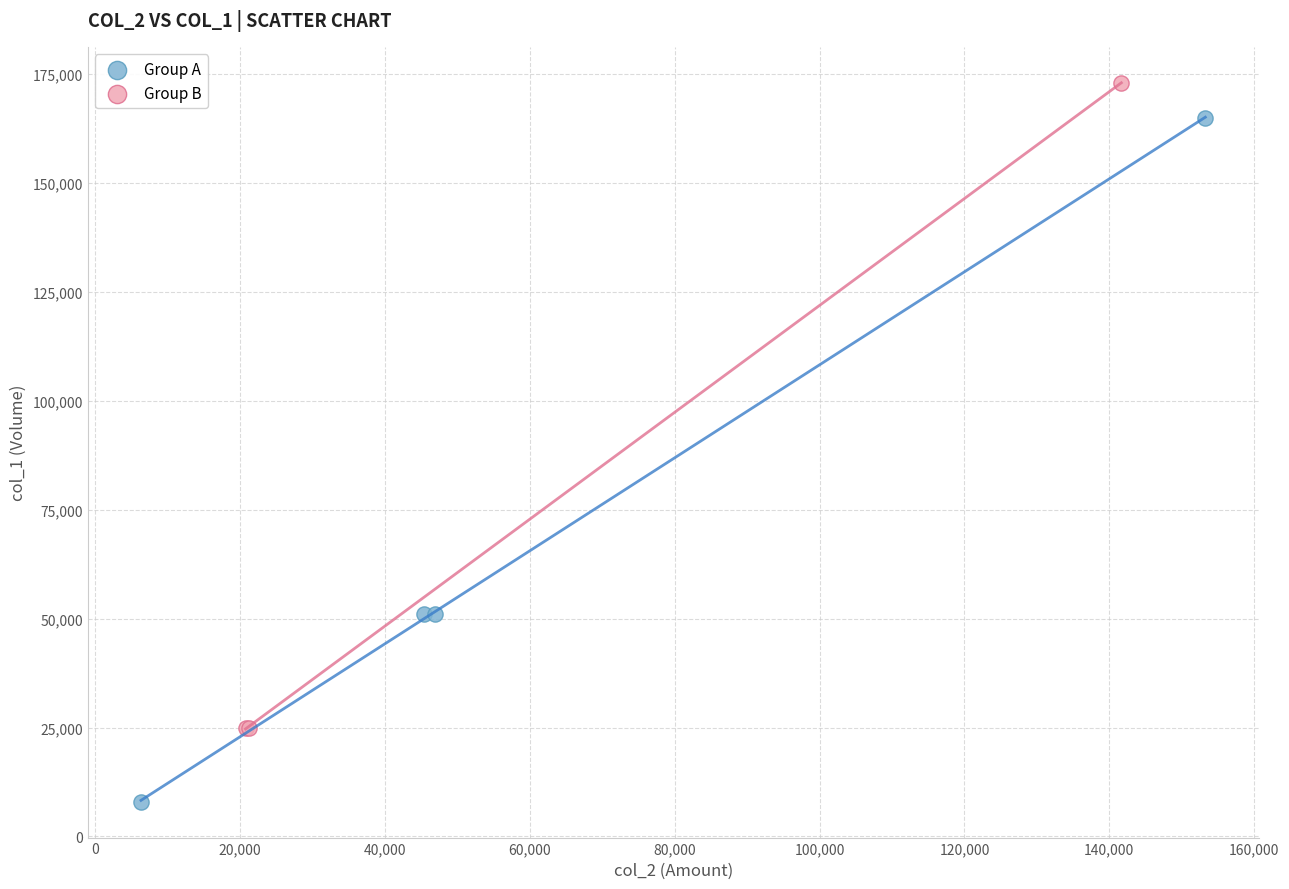

Which series contains the highest Y value?

Group B